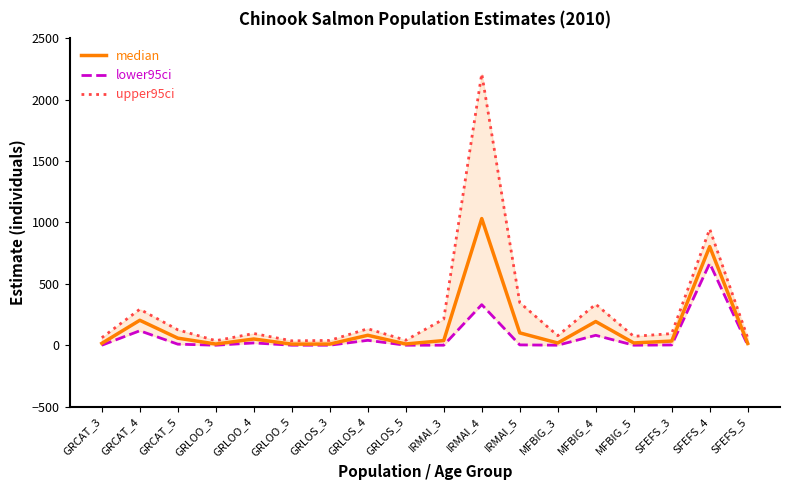

Is the value of upper95ci at GRCAT_5 greater than the value of median at GRCAT_3?

Yes